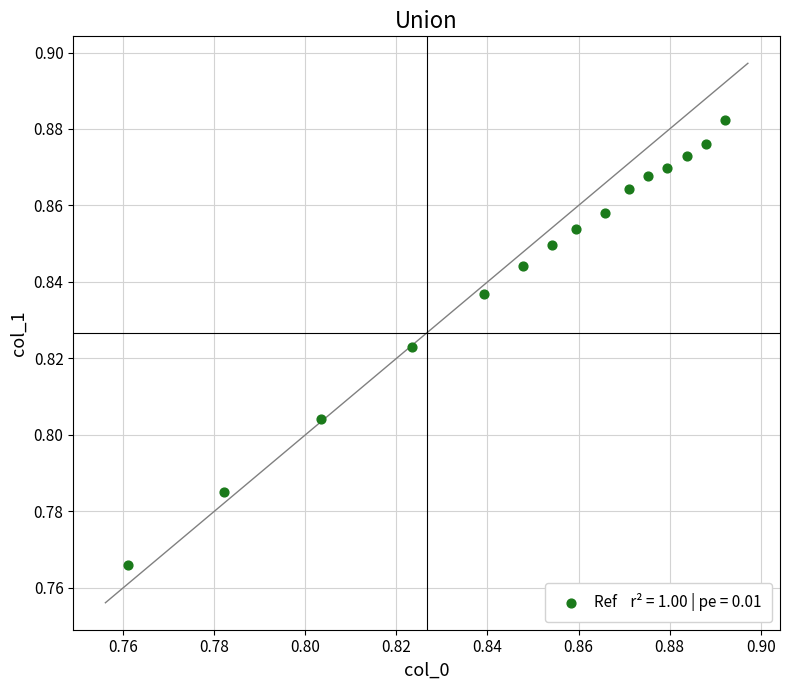

How many data points are displayed?

15